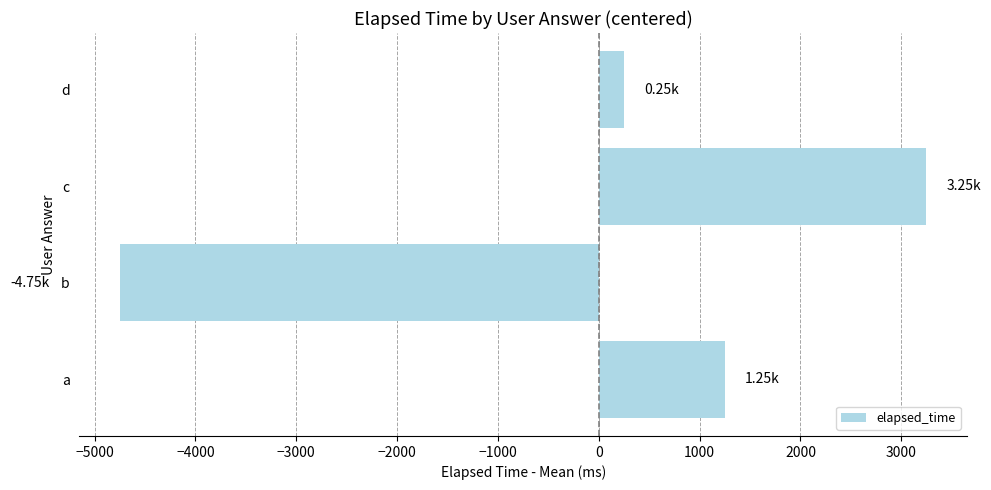

Rank the categories by value from highest to lowest.

c, a, d, b